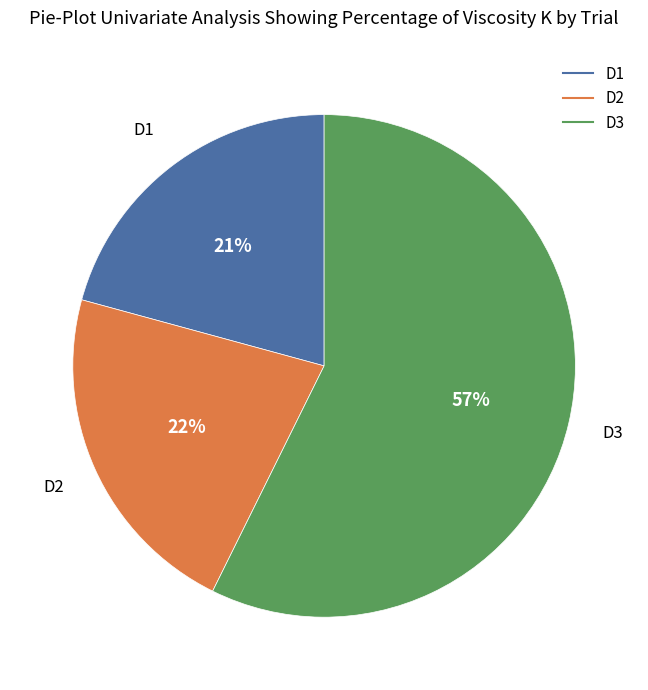

What percentage is the D2 slice, to the nearest percent?

22%